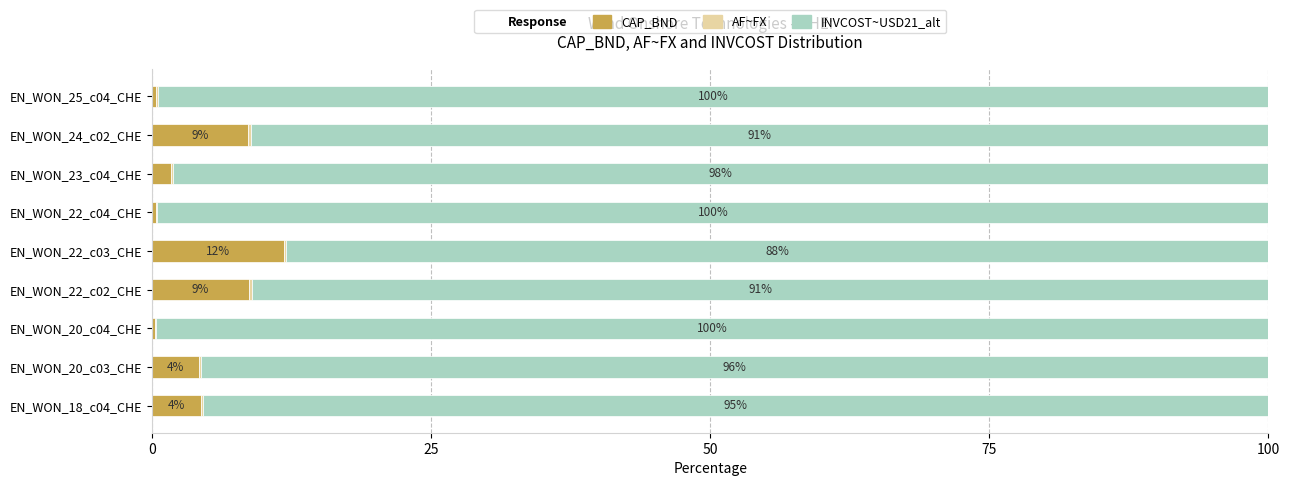

At which label does CAP_BND reach its peak?

EN_WON_22_c03_CHE